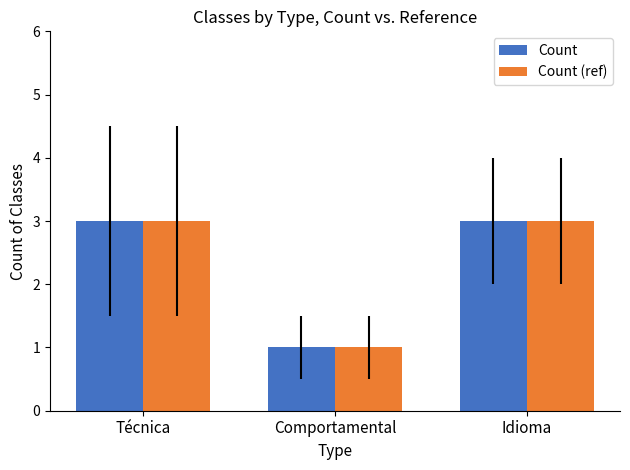

What position from the left is Técnica?

1